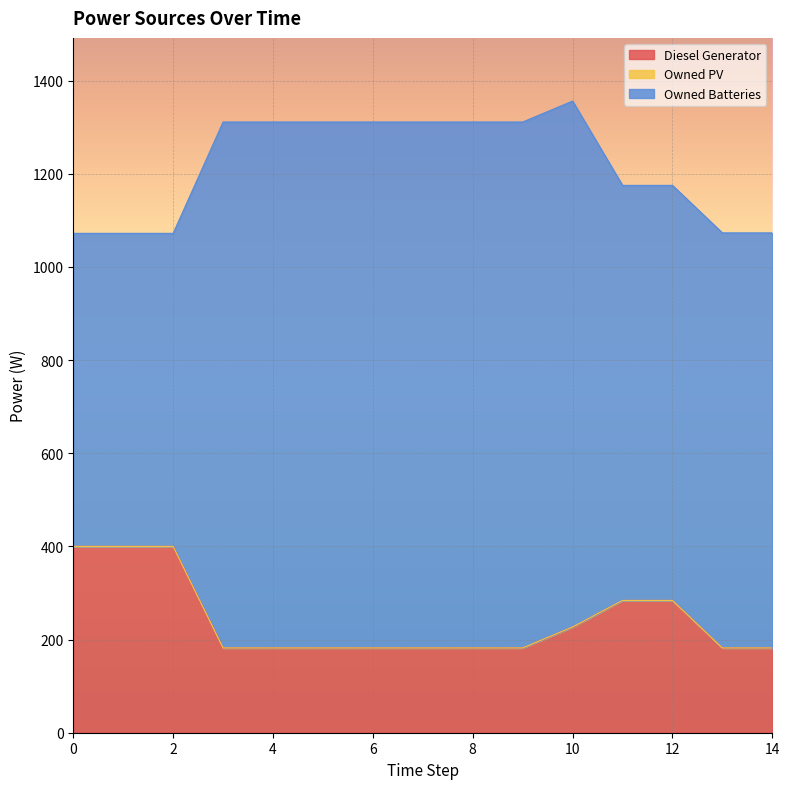

Count the number of data series in this chart.

3